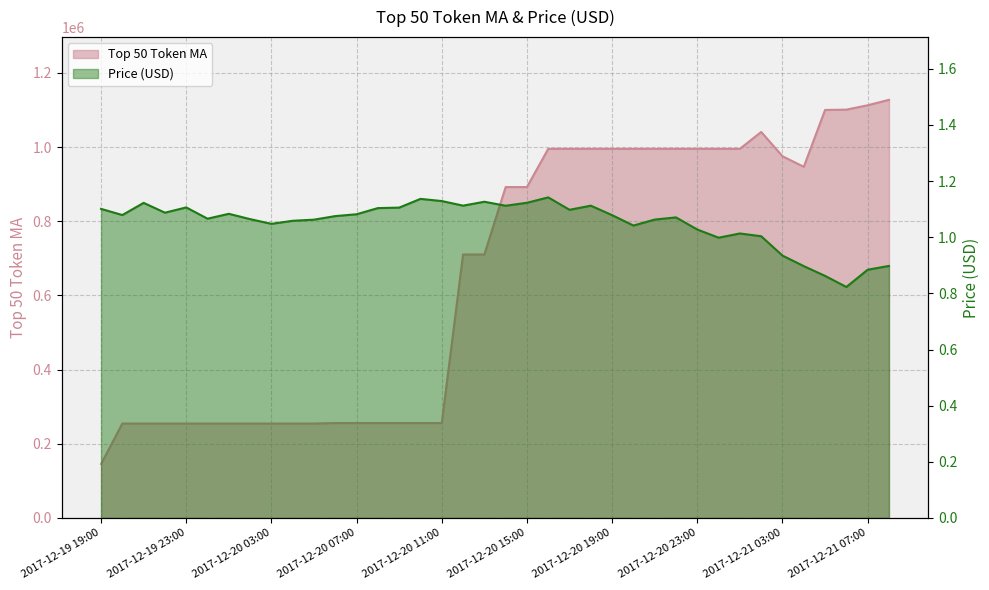

What is the label of the 30th point from the left?

2017-12-21 00:00